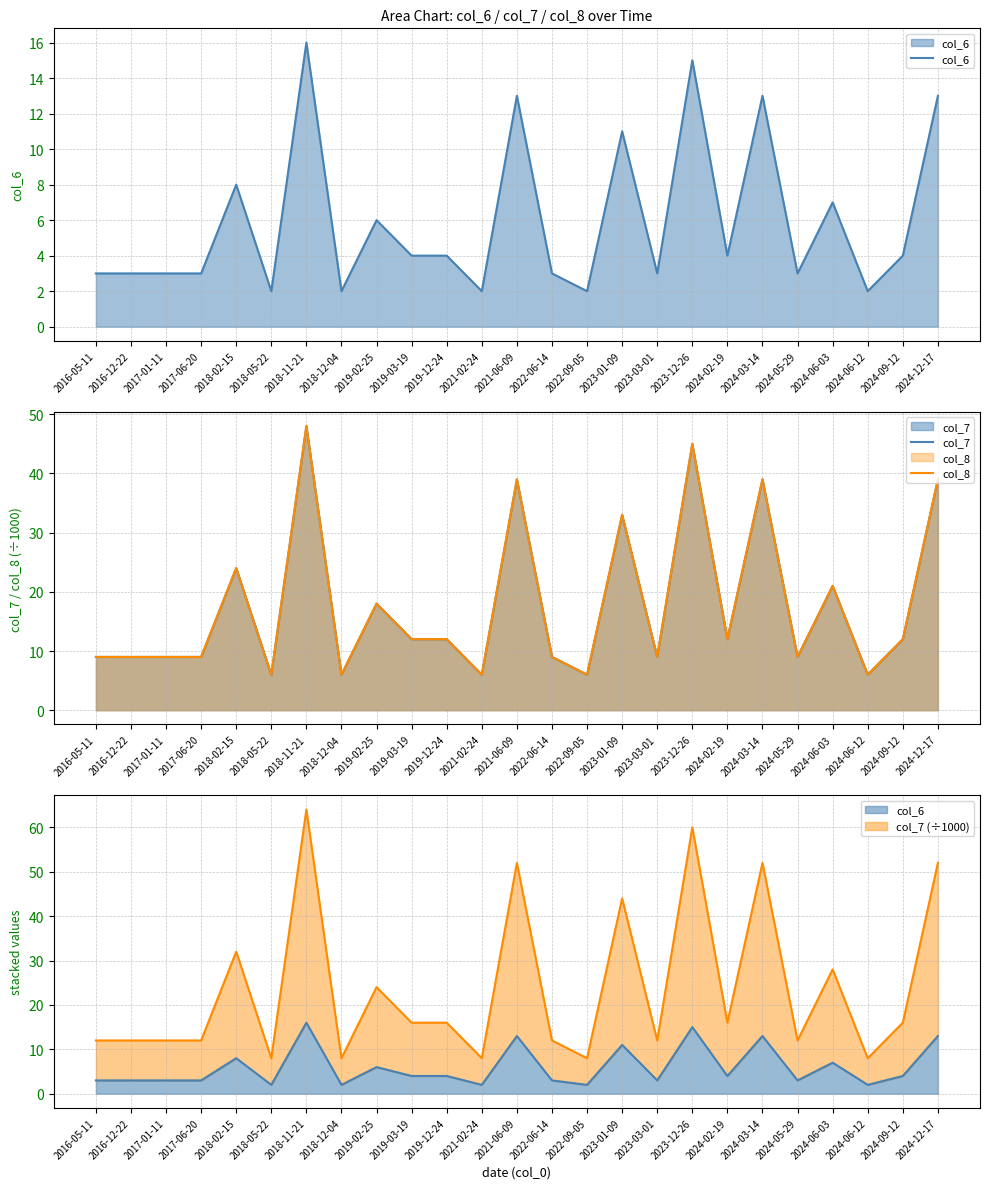

Does the chart display data point markers on the line(s)?

No